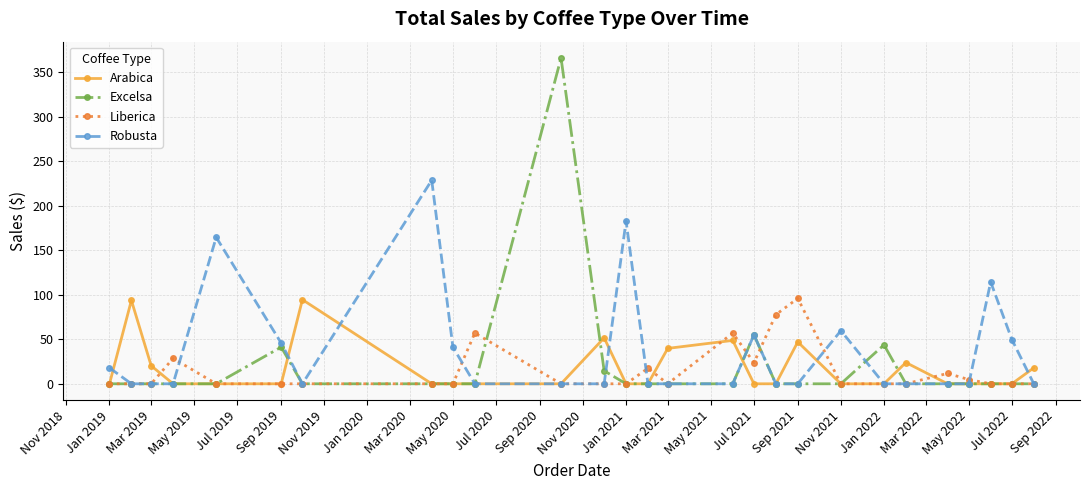

True or false: Robusta has more than 0 points higher than both neighbors.

True